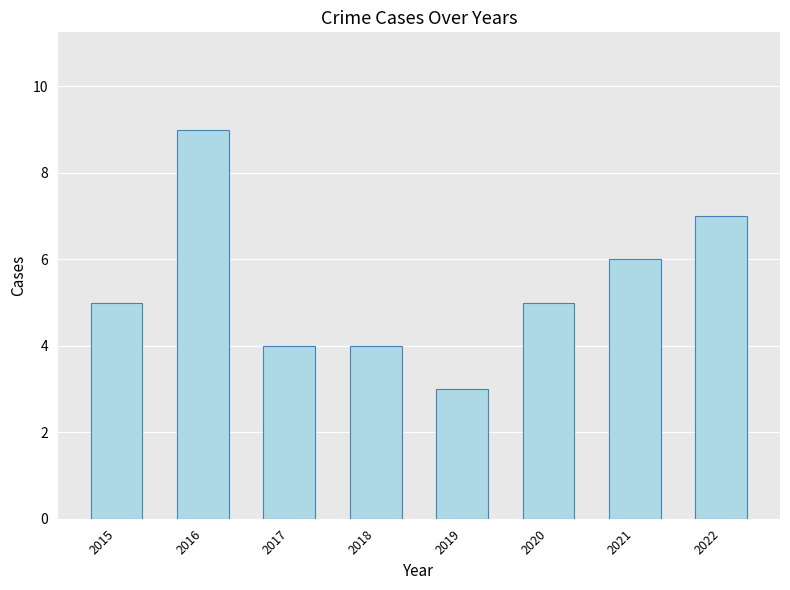

What is the value of the 6th bar from the left?

5